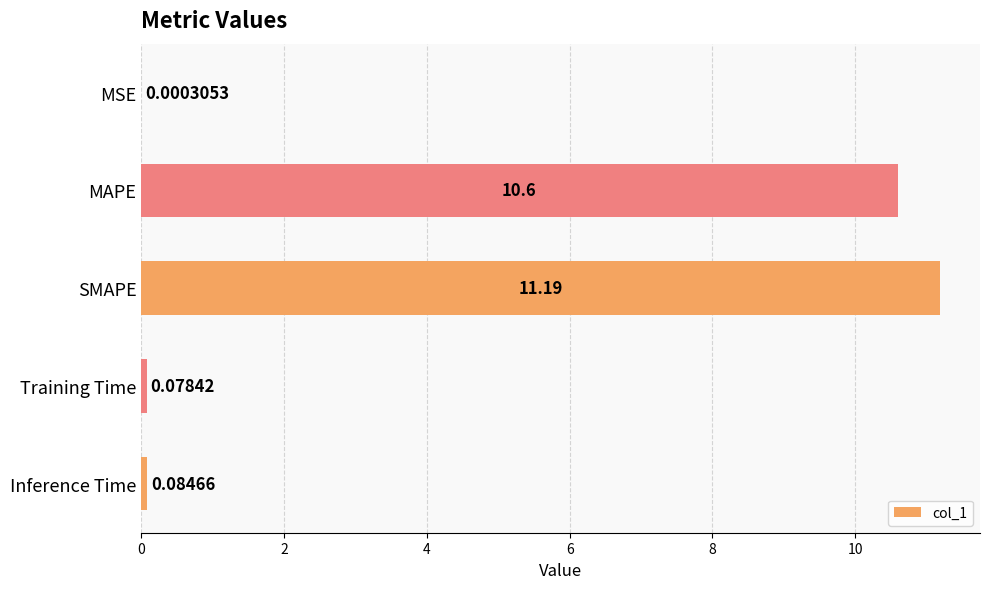

Count the number of data series in this chart.

1